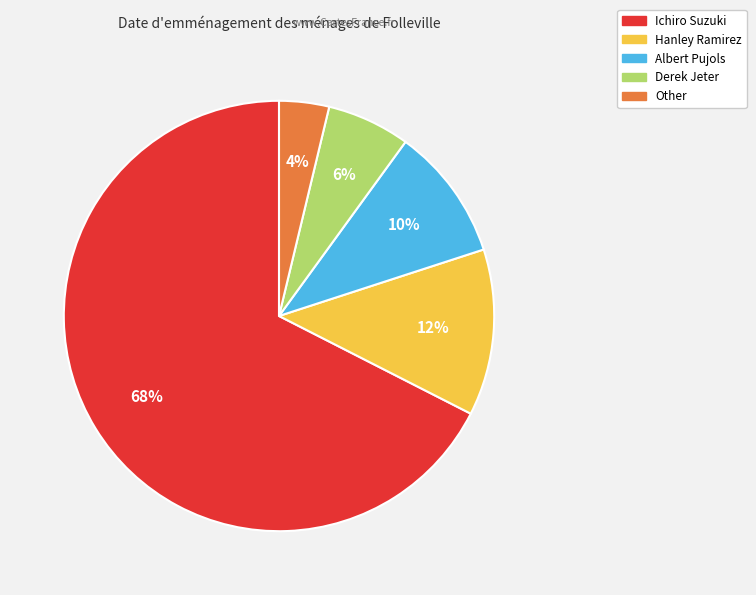

To the nearest percent, what is the difference between the largest and smallest slice percentages?

64%